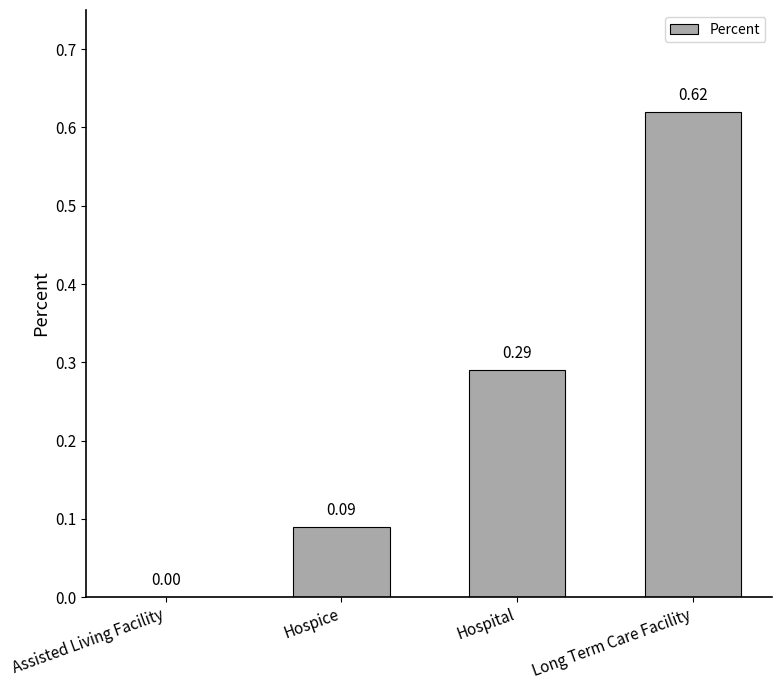

What is the sum of the values at Hospital and Hospice?

0.4